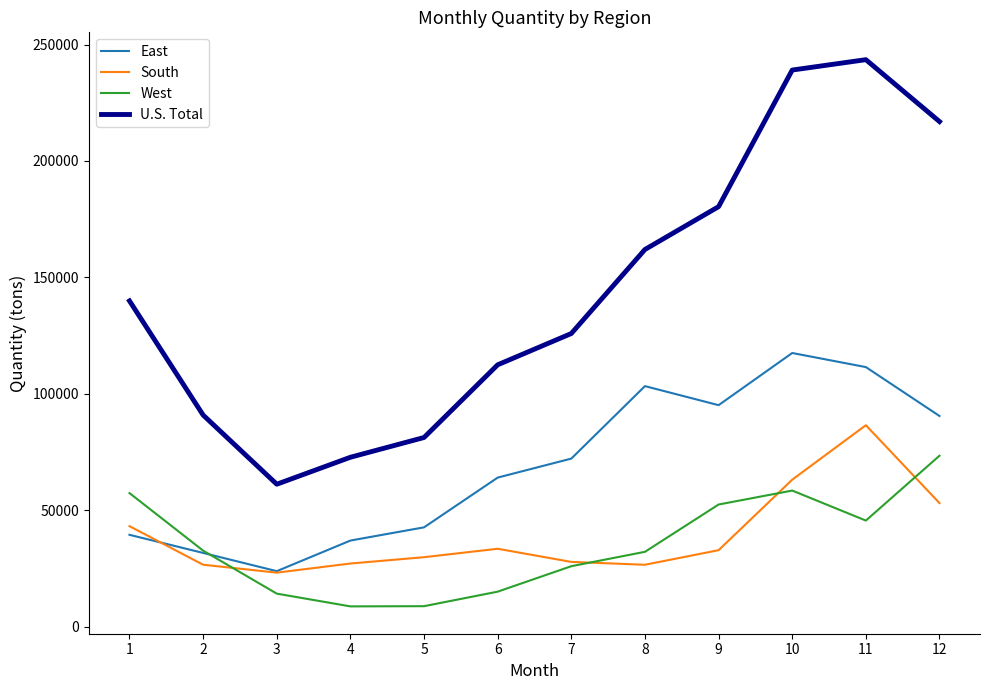

List the series in order of their peak value, lowest first.

West, South, East, U.S. Total